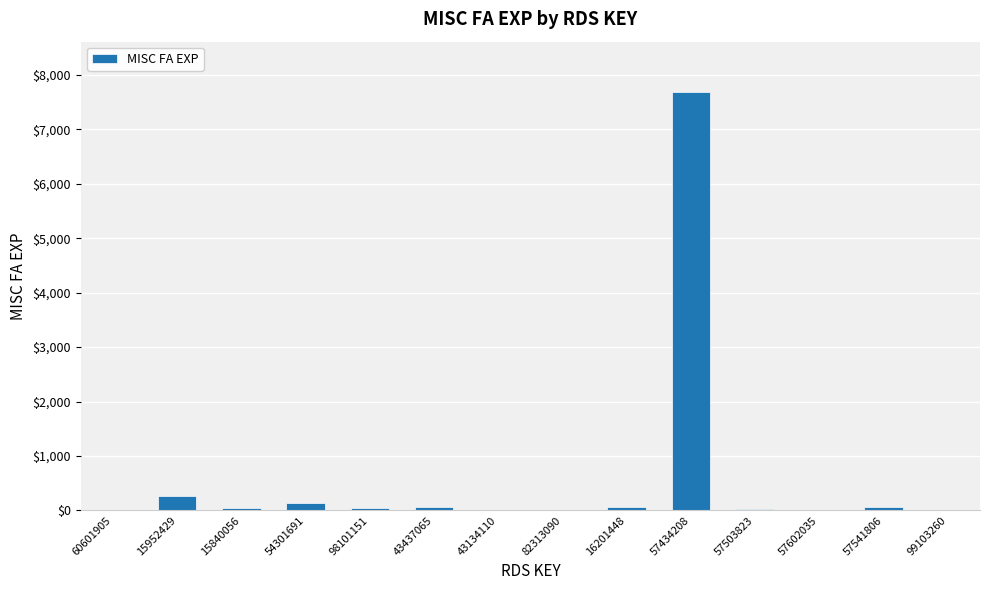

At which category does the chart reach its peak across all series?

57434208